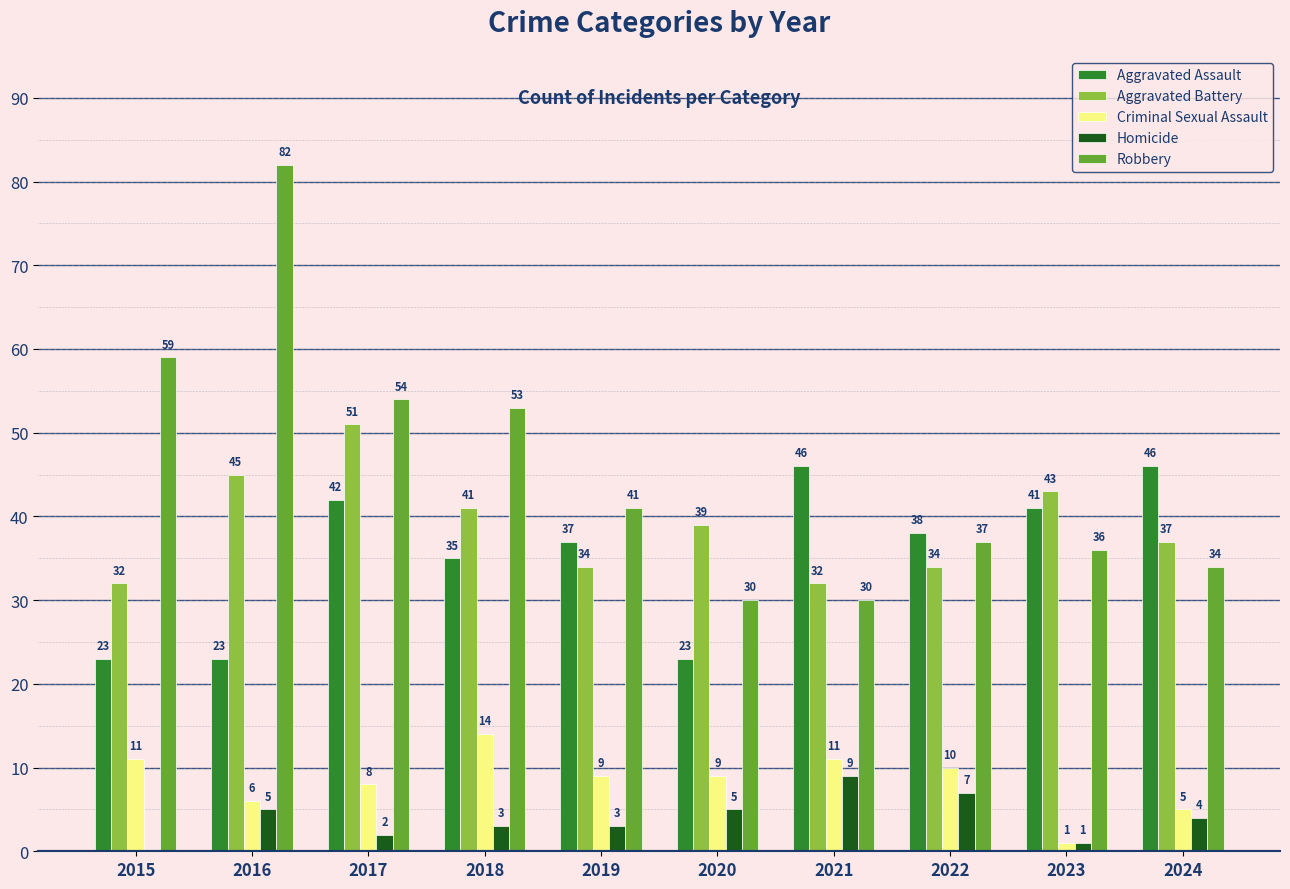

How many groups of bars are there?

10